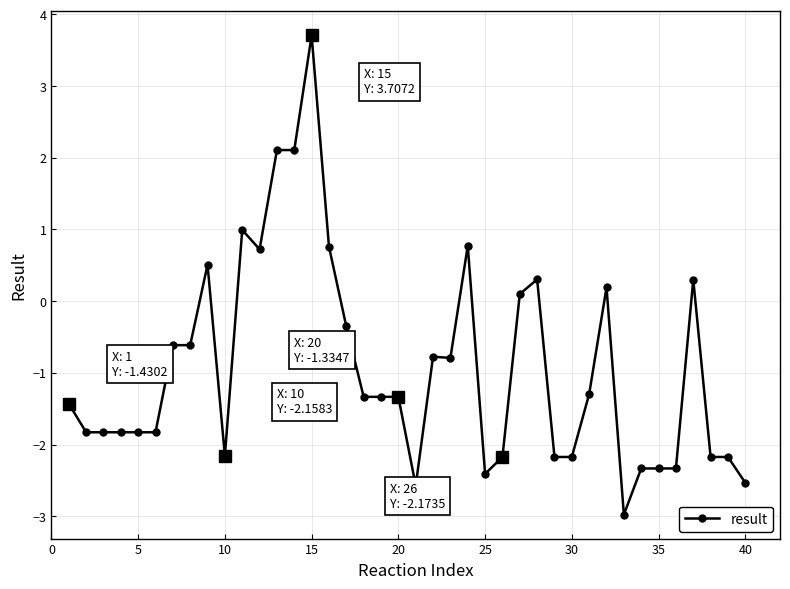

What is the value of the 31st point from the left?

-1.3